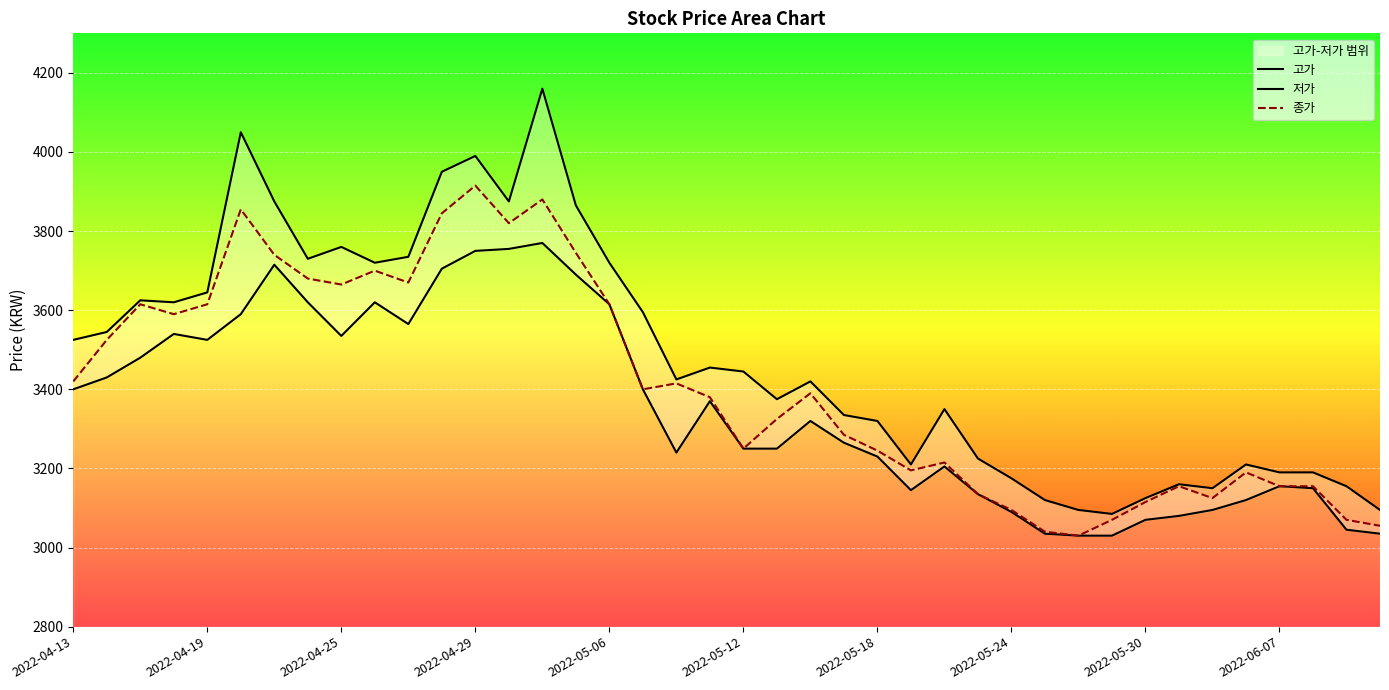

What is the spread (max minus min) of values at 30?

65